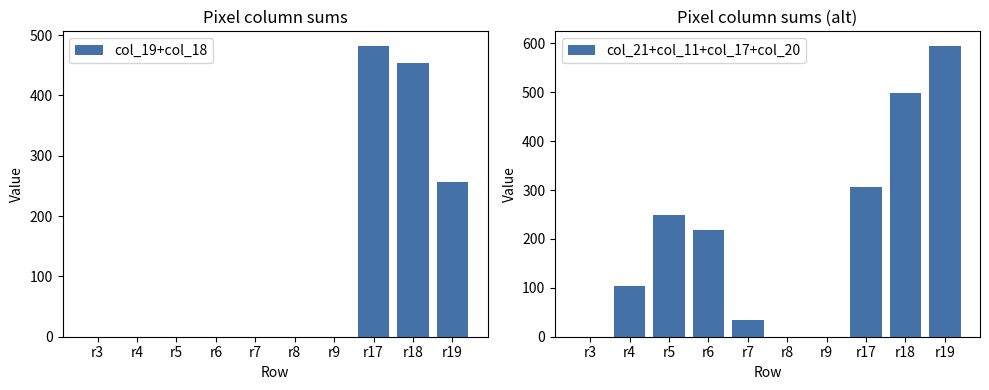

What are all the series names shown in the legend?

col_19+col_18, col_21+col_11+col_17+col_20